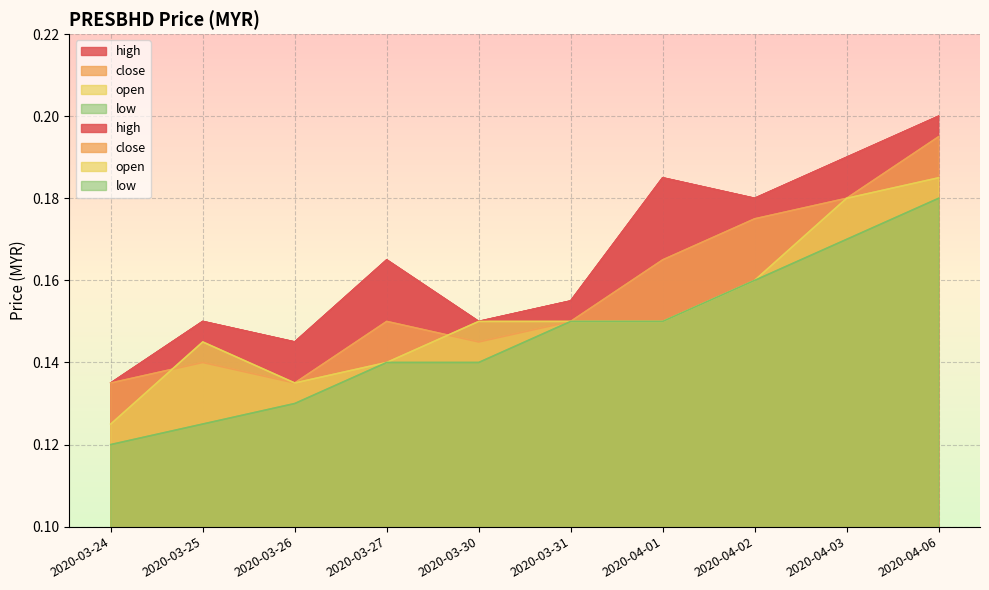

The value of high at 2020-04-01 is 0.2. True or false?

True